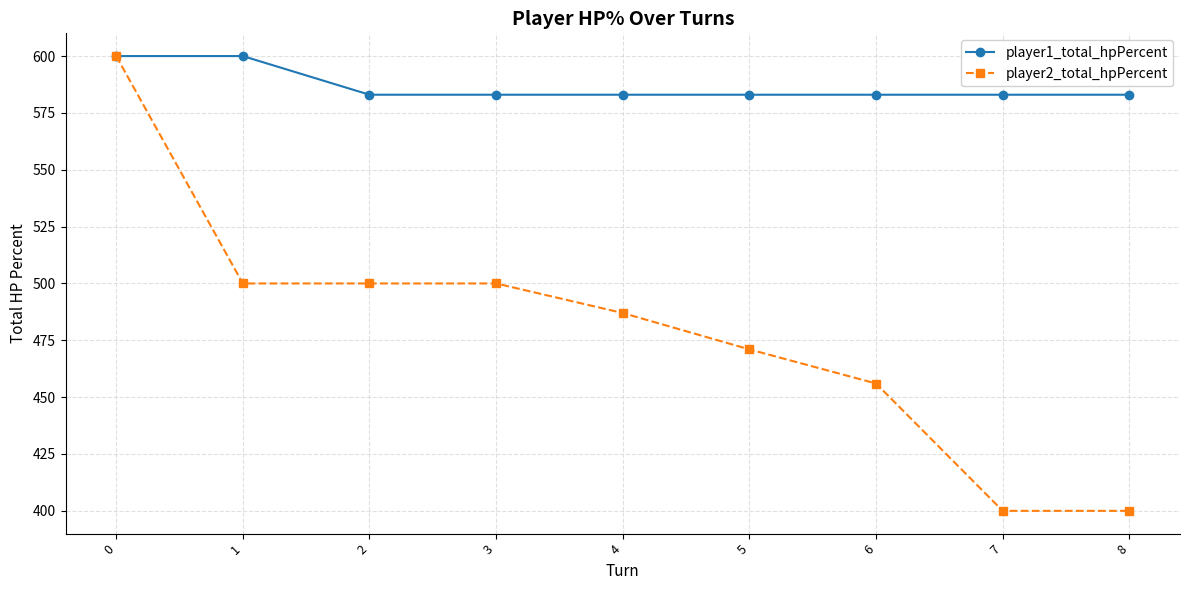

How many lines are shown in the chart?

2